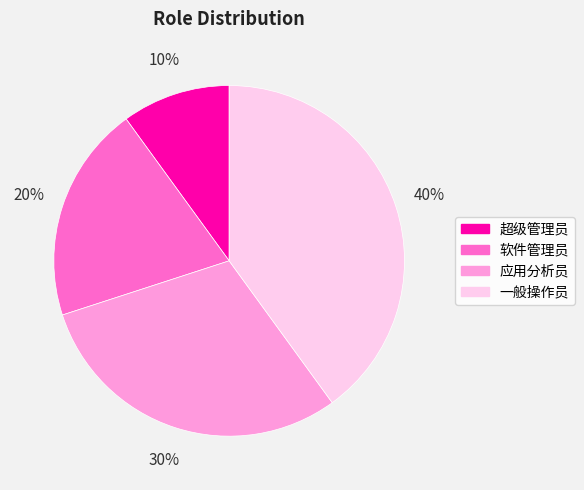

What is the ratio of the value at 一般操作员 to the value at 软件管理员?

2.0